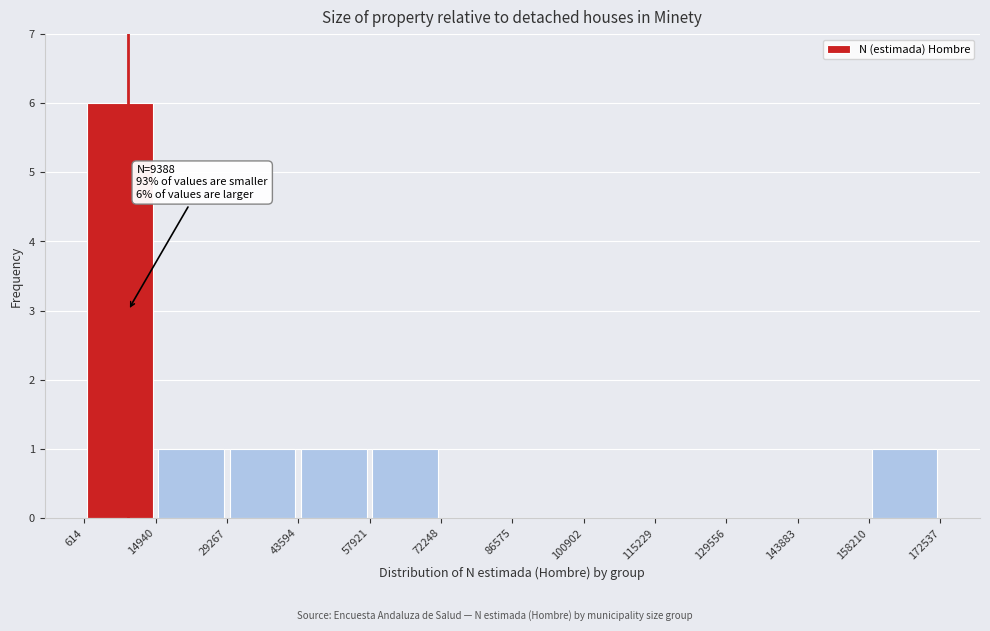

Which range on the x-axis has the tallest bar?

614 to 14940